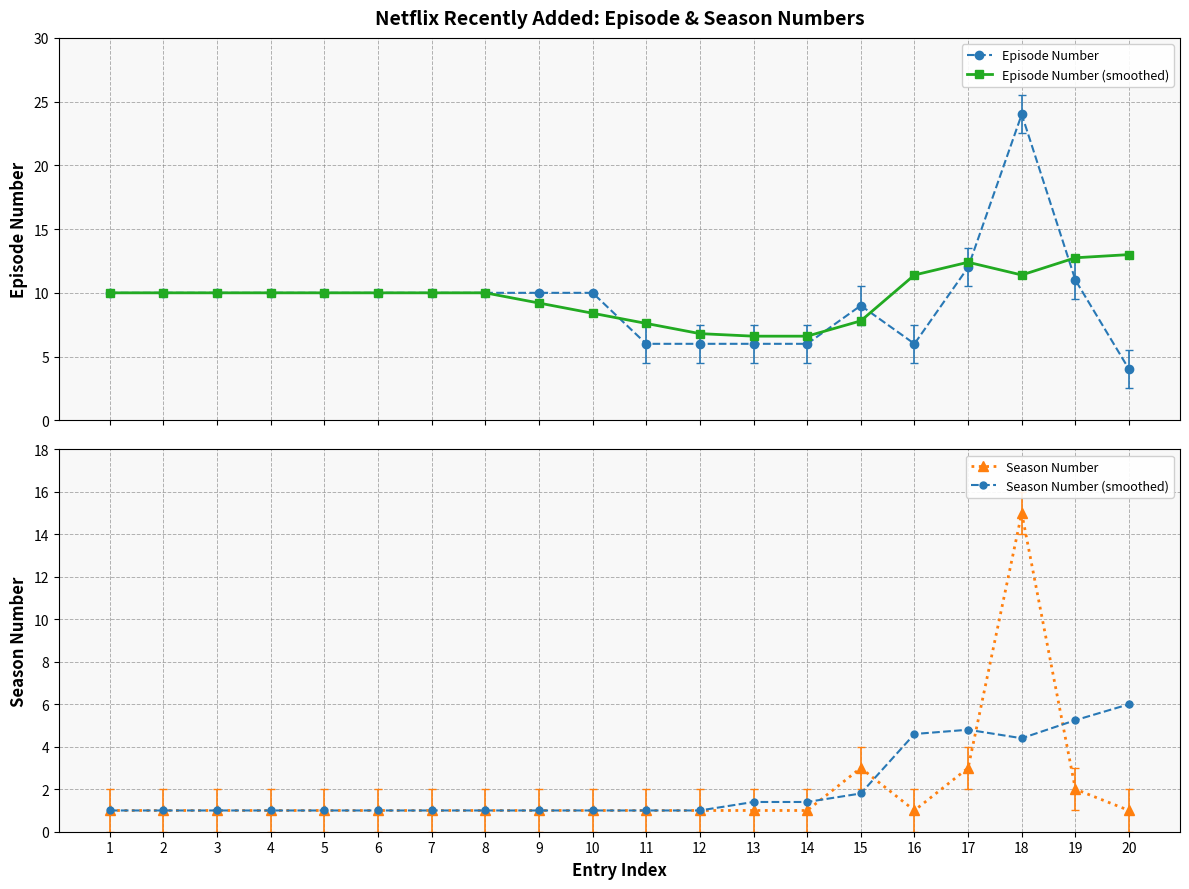

Reading left to right, list all the values displayed in this chart.

Episode Number: 1=10.0	2=10.0	3=10.0	4=10.0	5=10.0	6=10.0	7=10.0	8=10.0	9=10.0	10=10.0	11=6.0	12=6.0	13=6.0	14=6.0	15=9.0	16=6.0	17=12.0	18=24.0	19=11.0	20=4.0
Episode Number (smoothed): 1=10.0	2=10.0	3=10.0	4=10.0	5=10.0	6=10.0	7=10.0	8=10.0	9=9.2	10=8.4	11=7.6	12=6.8	13=6.6	14=6.6	15=7.8	16=11.4	17=12.4	18=11.4	19=12.8	20=13.0
Season Number: 1=1.0	2=1.0	3=1.0	4=1.0	5=1.0	6=1.0	7=1.0	8=1.0	9=1.0	10=1.0	11=1.0	12=1.0	13=1.0	14=1.0	15=3.0	16=1.0	17=3.0	18=15.0	19=2.0	20=1.0
Season Number (smoothed): 1=1.0	2=1.0	3=1.0	4=1.0	5=1.0	6=1.0	7=1.0	8=1.0	9=1.0	10=1.0	11=1.0	12=1.0	13=1.4	14=1.4	15=1.8	16=4.6	17=4.8	18=4.4	19=5.2	20=6.0